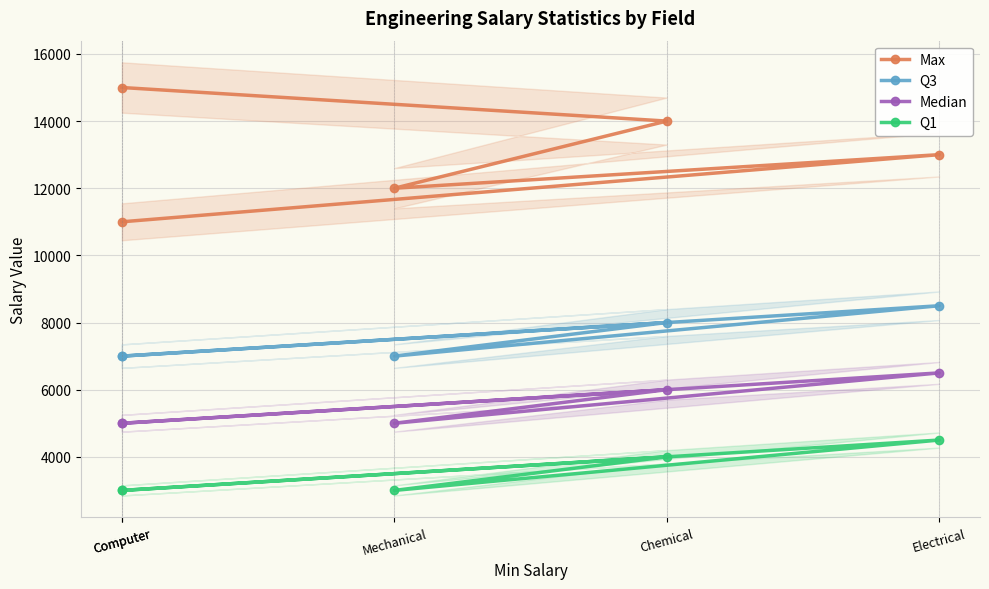

The value of Q1 at Mechanical is 3000. True or false?

True